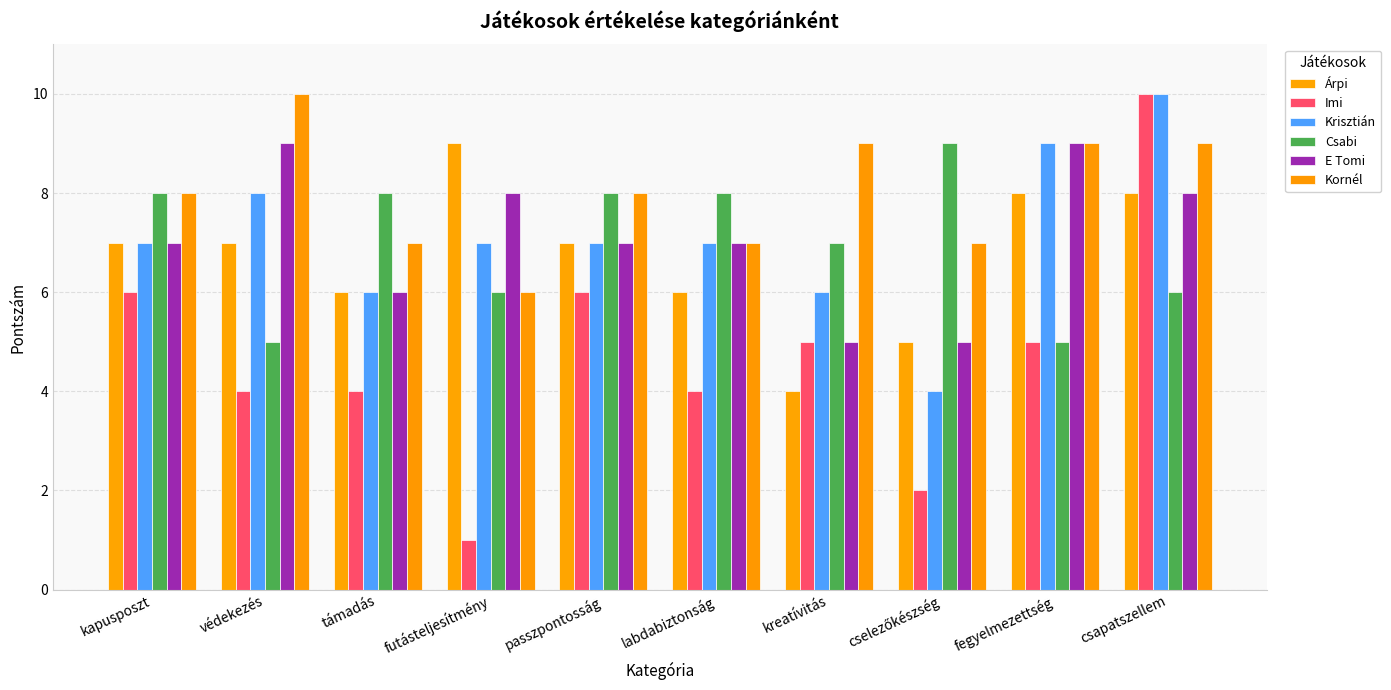

What is the total value across all series at futásteljesítmény?

37